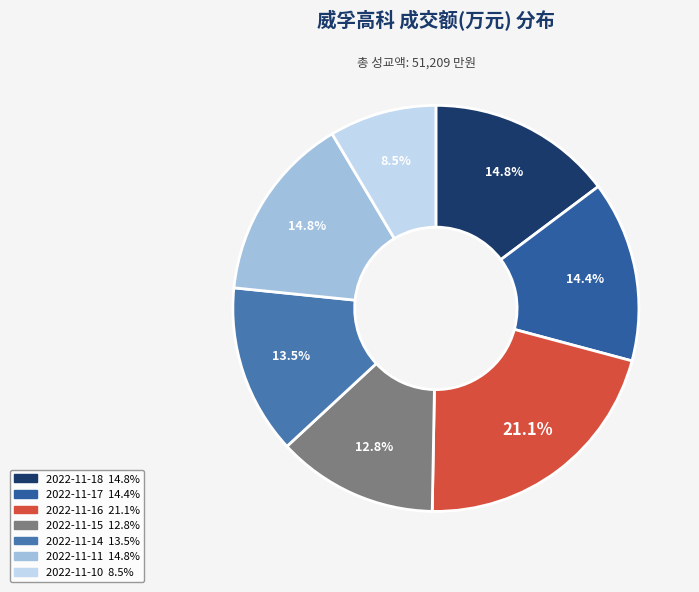

Does 2022-11-18 represent more than half of the total?

No